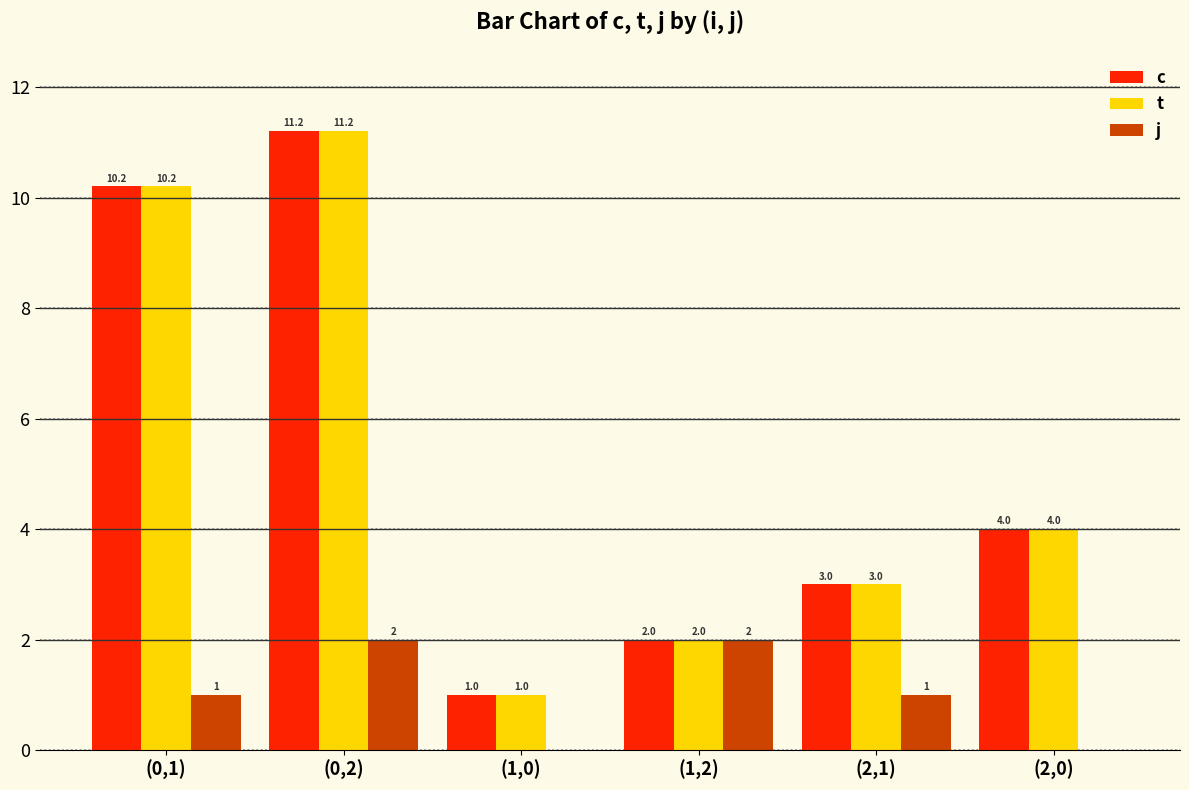

At which category does the chart reach its peak across all series?

(0,2)